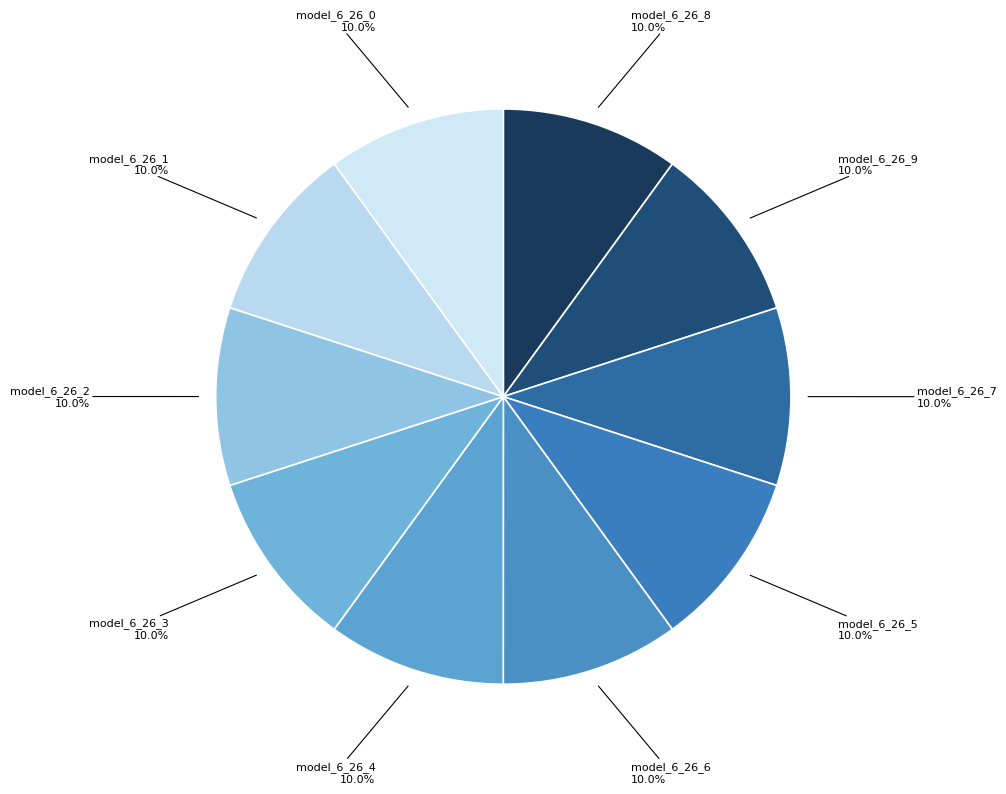

How many slices are in this pie chart?

10